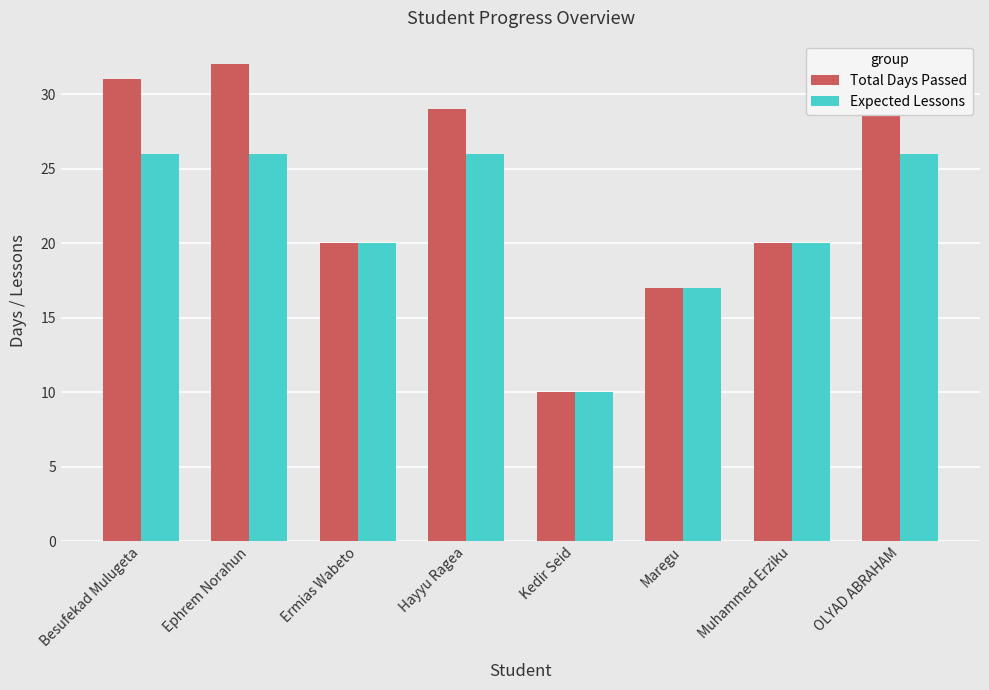

Reading right to left, extract all data points from this chart.

Total Days Passed: 29	20	17	10	29	20	32	31
Expected Lessons: 26	20	17	10	26	20	26	26